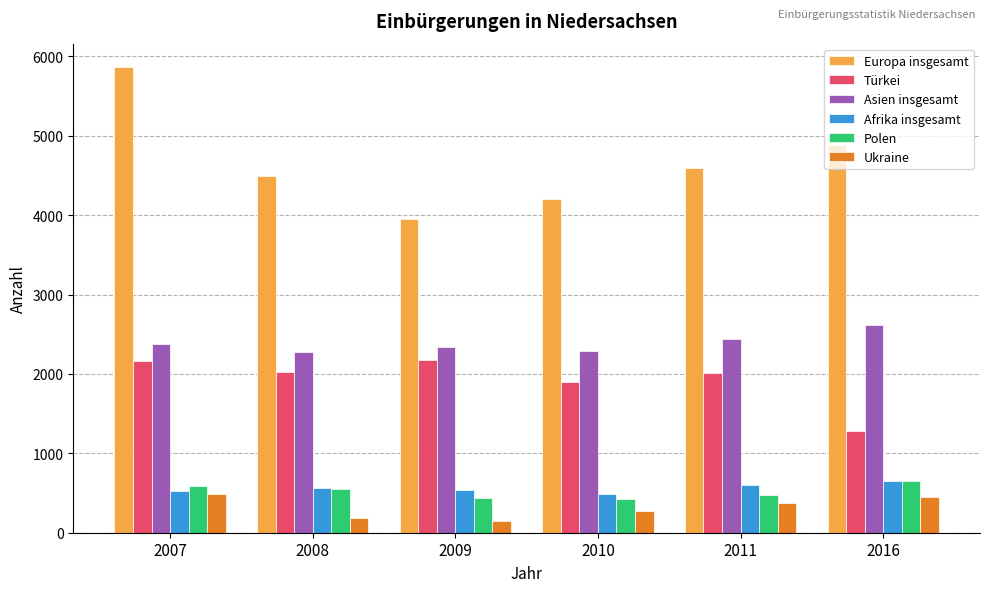

The Afrika insgesamt series shows 380 at 2011. True or false?

False